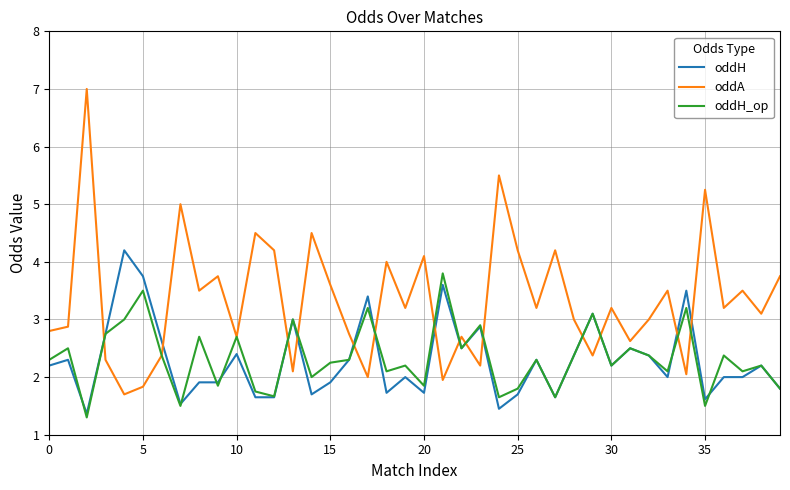

Which series has the largest range (max minus min)?

oddA